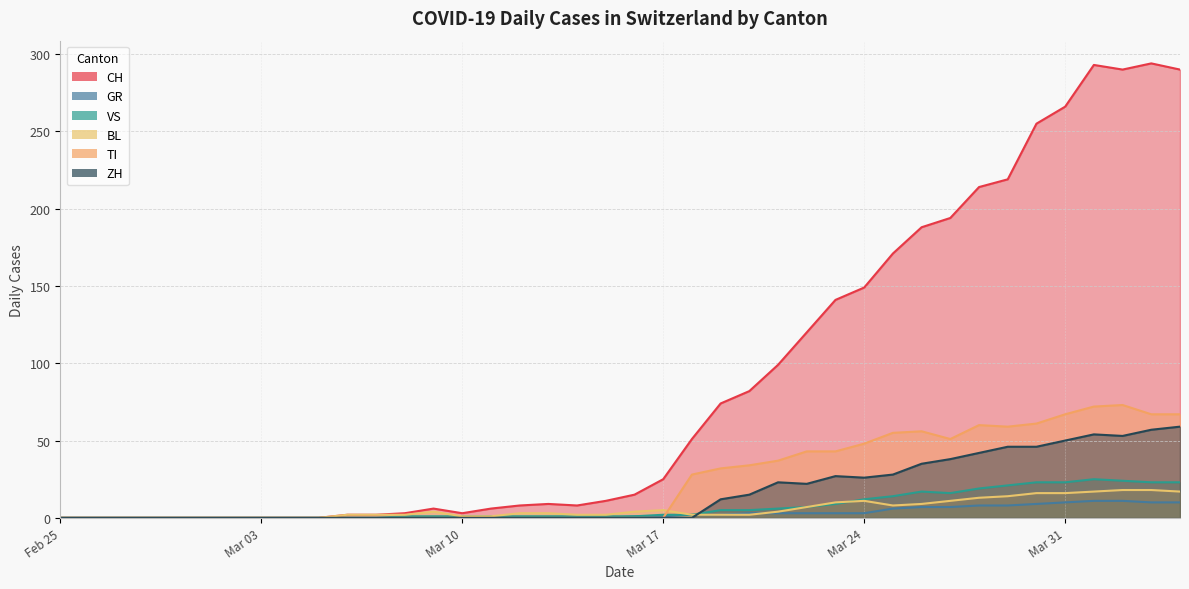

What is the sum of the CH values at 2020-02-27 and 2020-03-14?

8